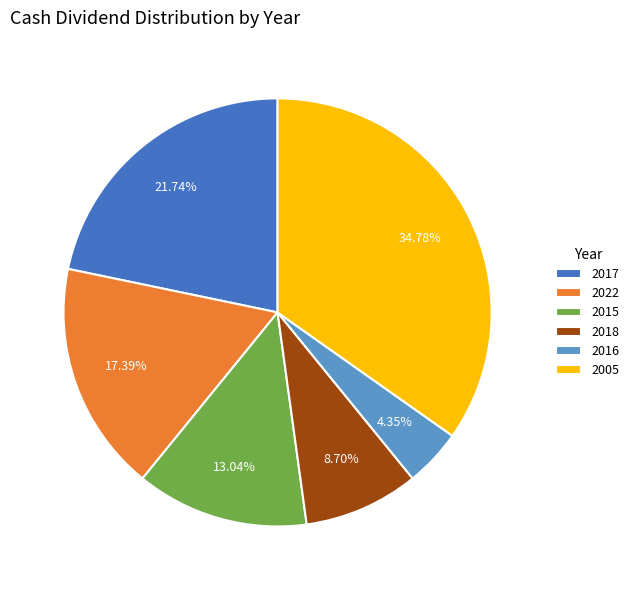

How many slices are in this pie chart?

6